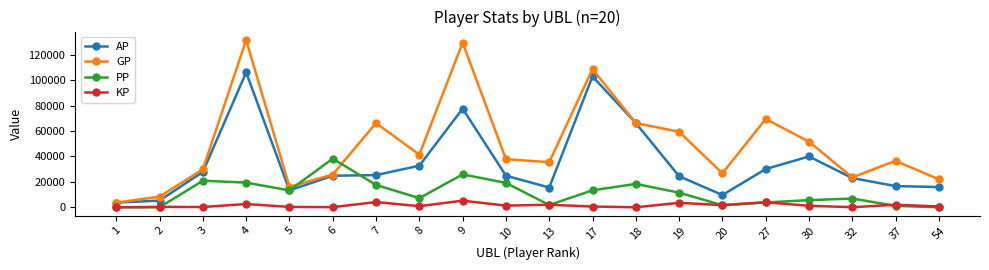

What is the sum of the PP values at 20 and 6?

39867.0